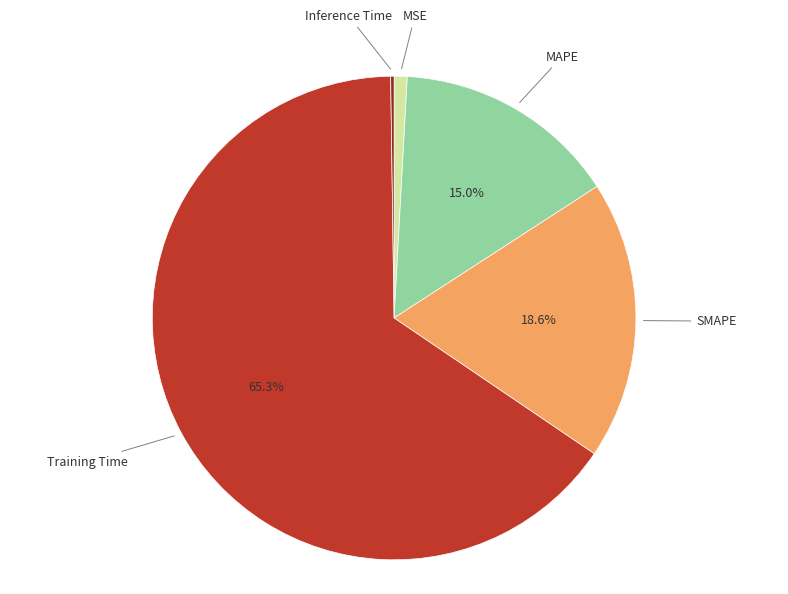

Is there any slice that represents more than half of the pie?

Yes